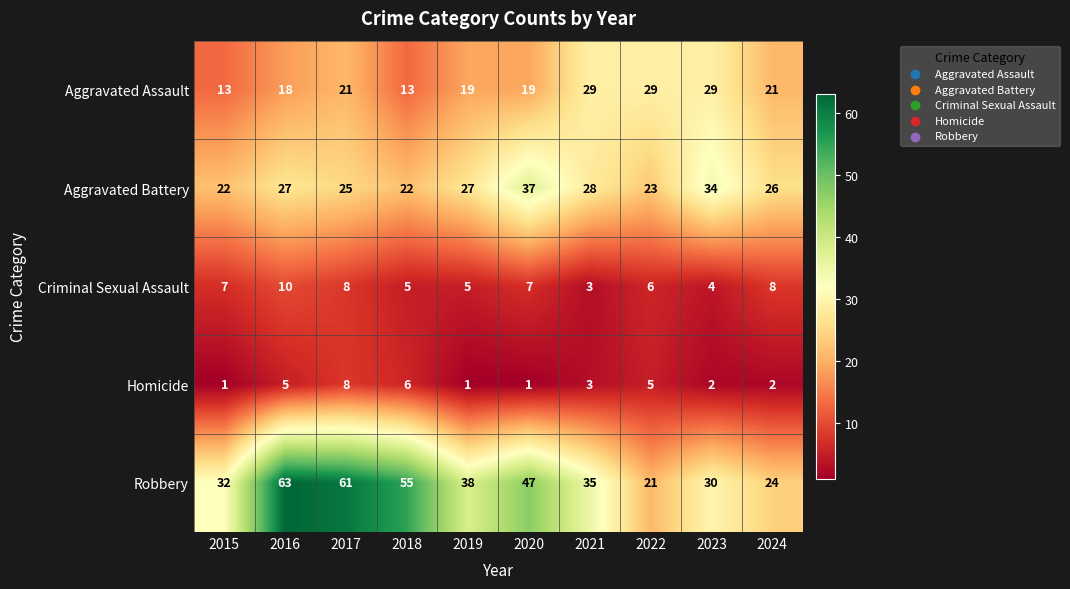

The Criminal Sexual Assault series shows 11 at 2020. True or false?

False